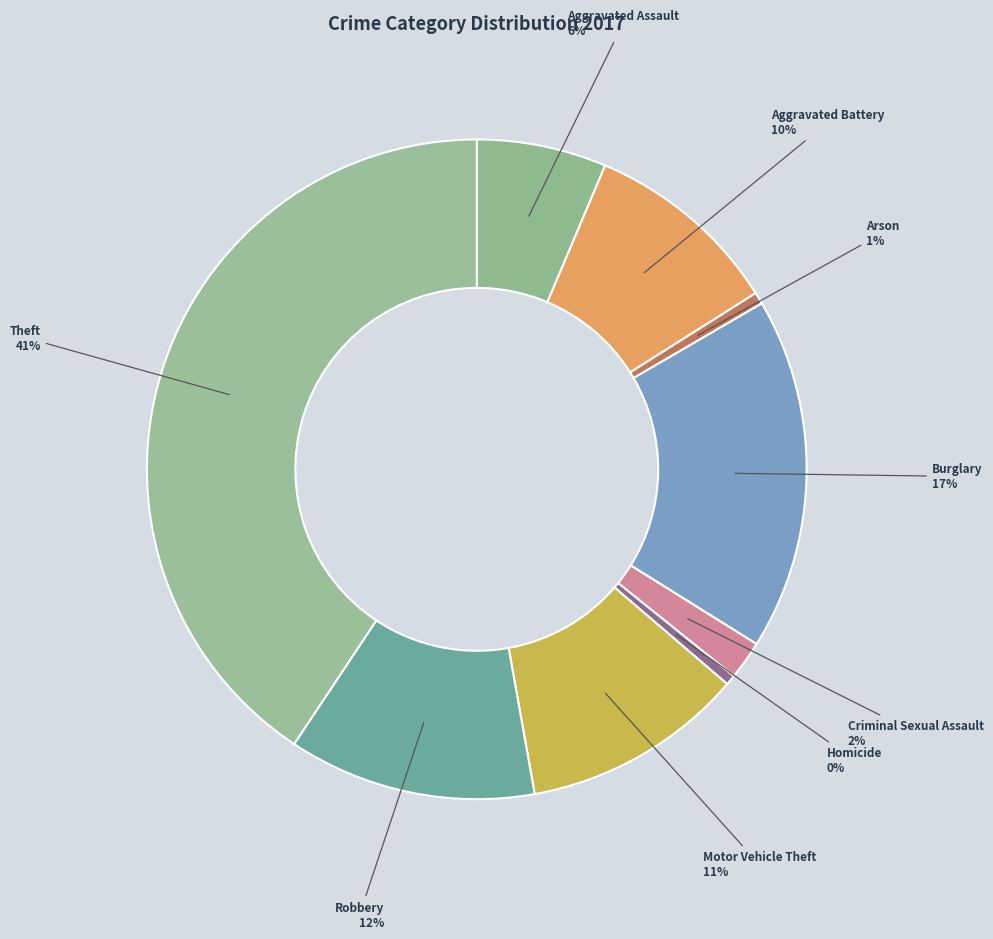

Count the number of slices in the pie.

9